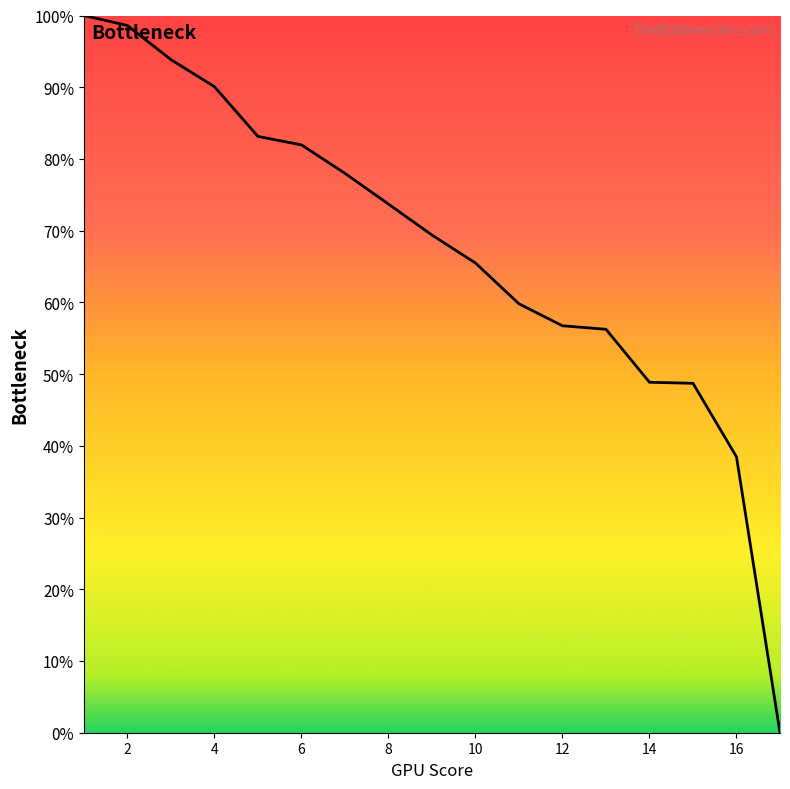

Count the number of values greater than 69.

9